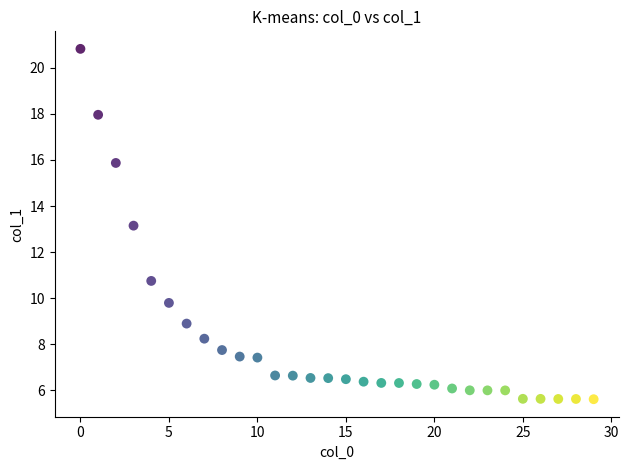

What is the range of Y values (max minus min)?

15.2